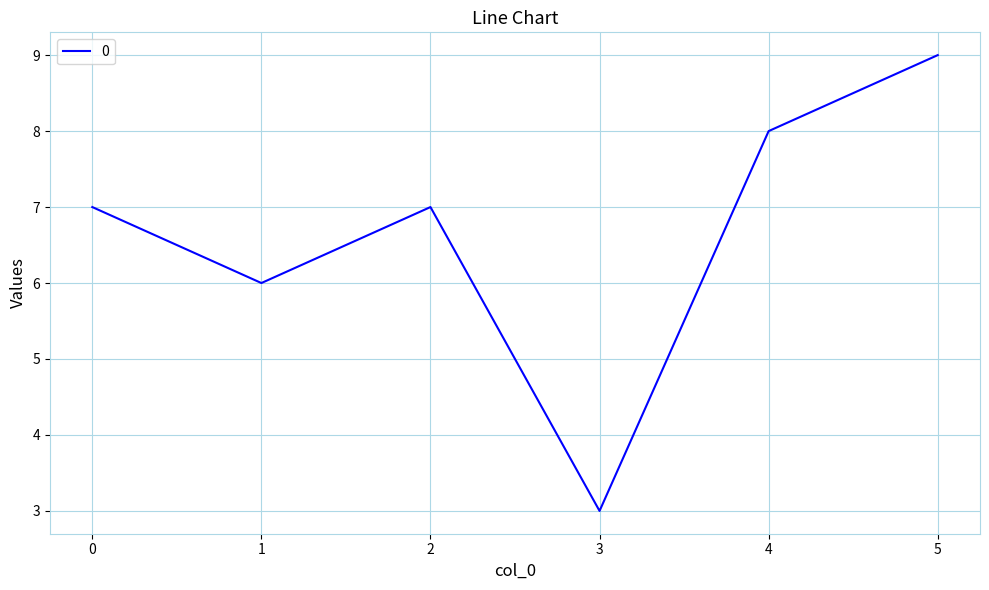

The chart shows a value of 7 at 2. True or false?

True